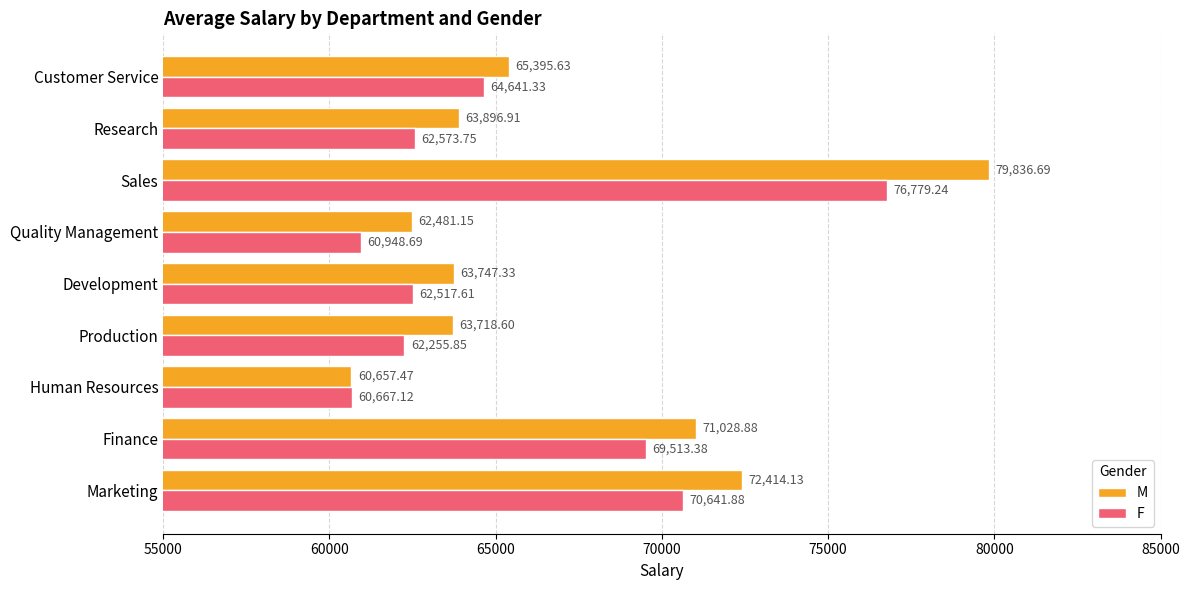

At how many categories does at least one series exceed 71923?

2